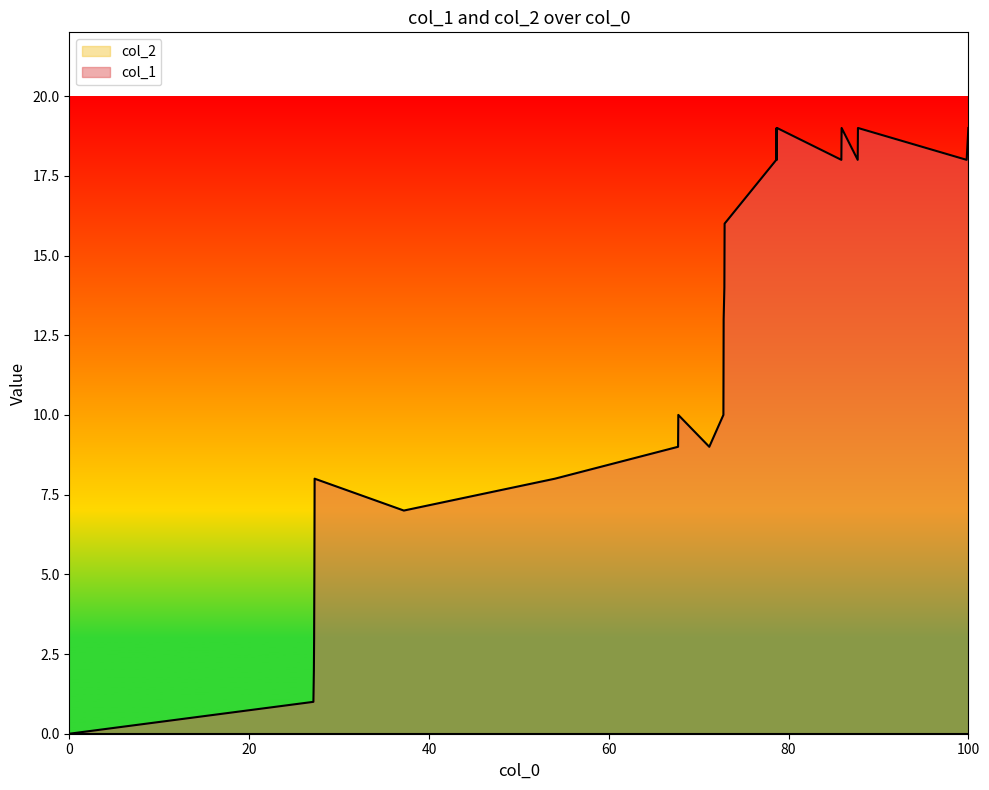

Is it true that col_1 equals 19 at 100?

True